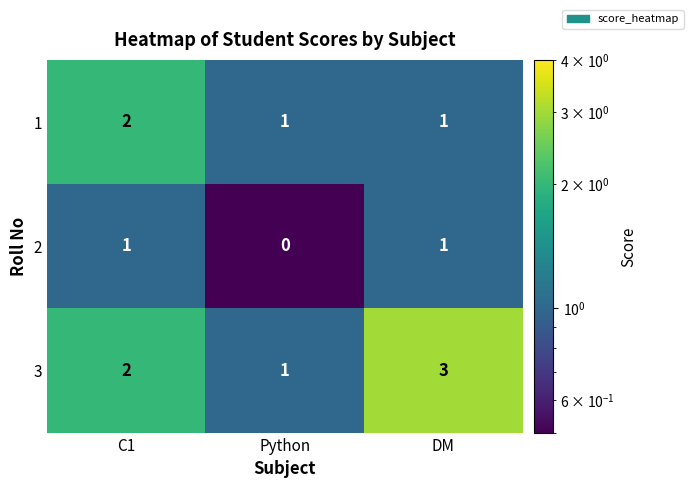

What is the total value across all series at C1?

5